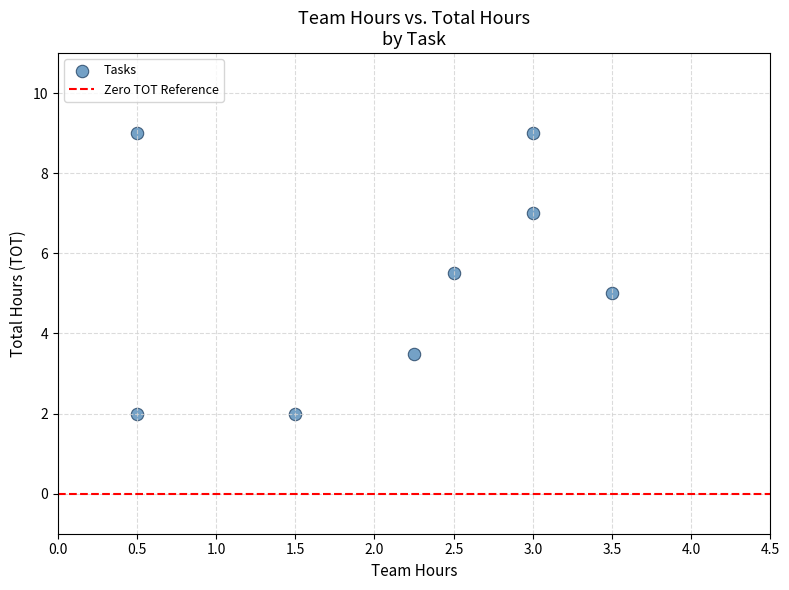

What is the average Y value?

5.4